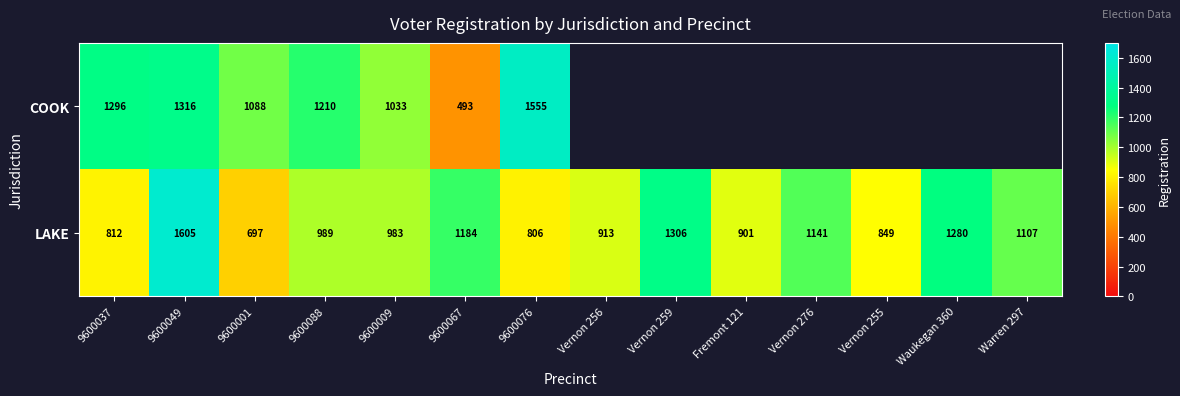

What is the total value across all series at Vernon 256?

913